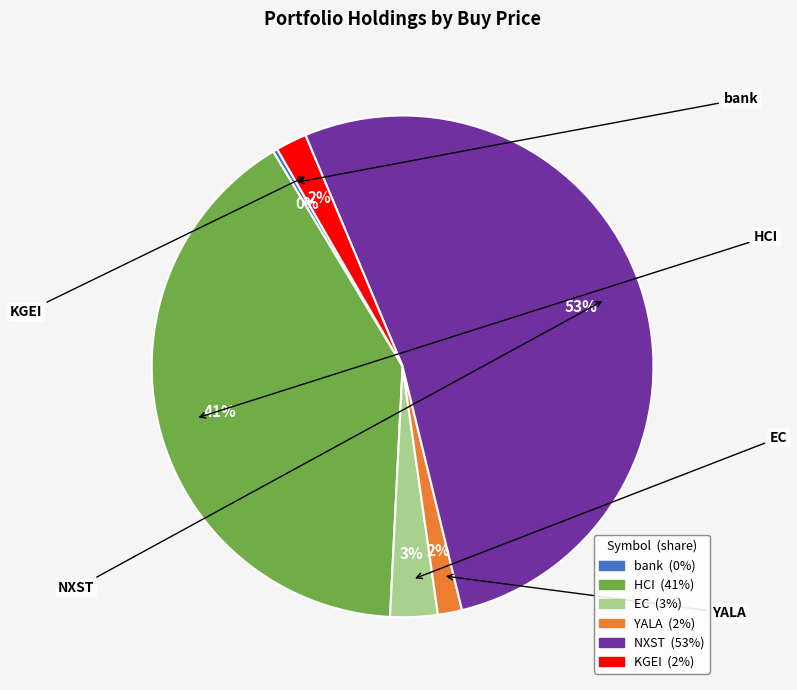

Which category has the smallest portion of the pie?

bank